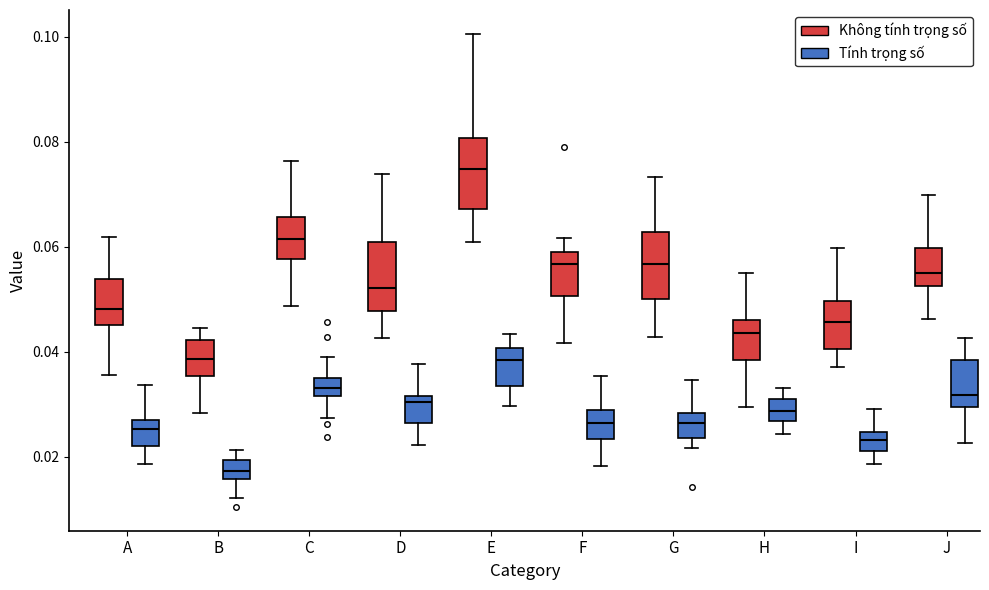

Where does the upper whisker of the box for A (Tính trọng số) end on the y-axis? The values are not printed on the chart, so give them approximately, as read against the axis.

0.034